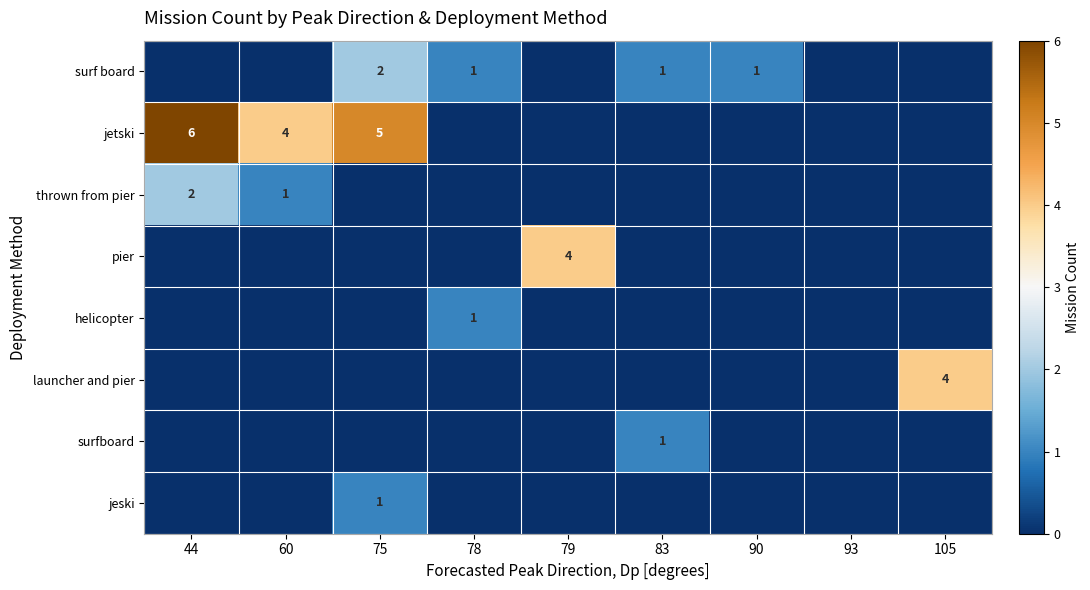

Between 60 and 93, which series saw the biggest shift?

jetski